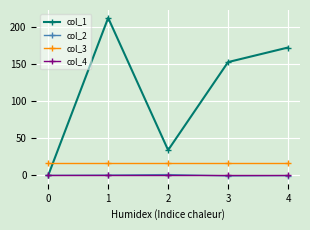

In col_1, how many points are lower than both neighbors (excluding endpoints)?

1